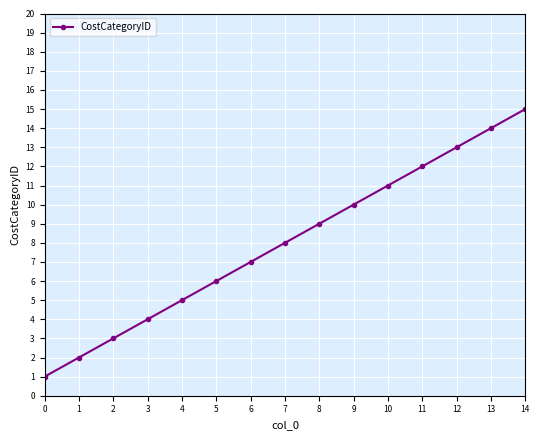

How many distinct data groups are displayed?

1